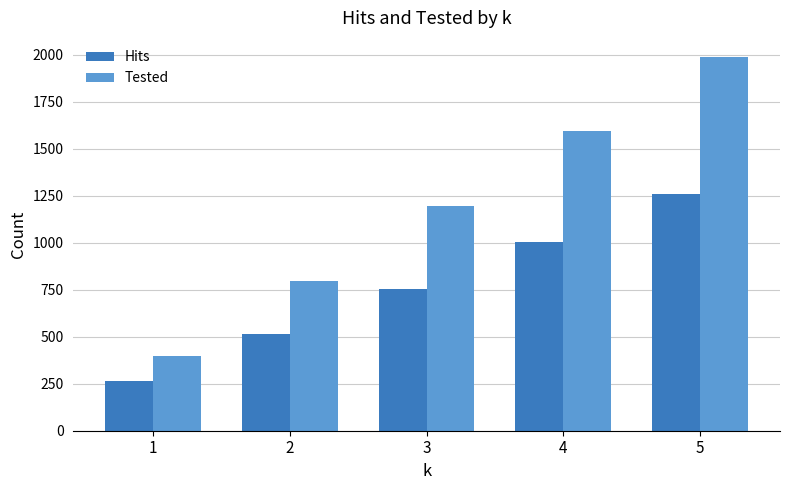

Rank the categories by Hits value from lowest to highest.

1, 2, 3, 4, 5